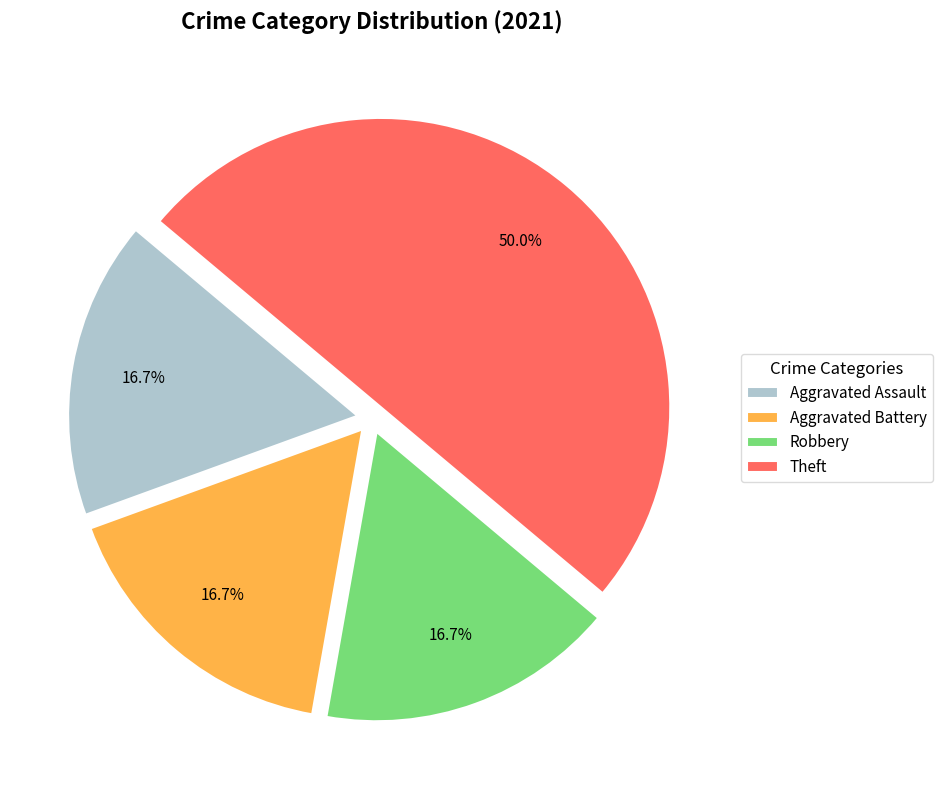

Is it true that Aggravated Assault is 4% of the pie?

False